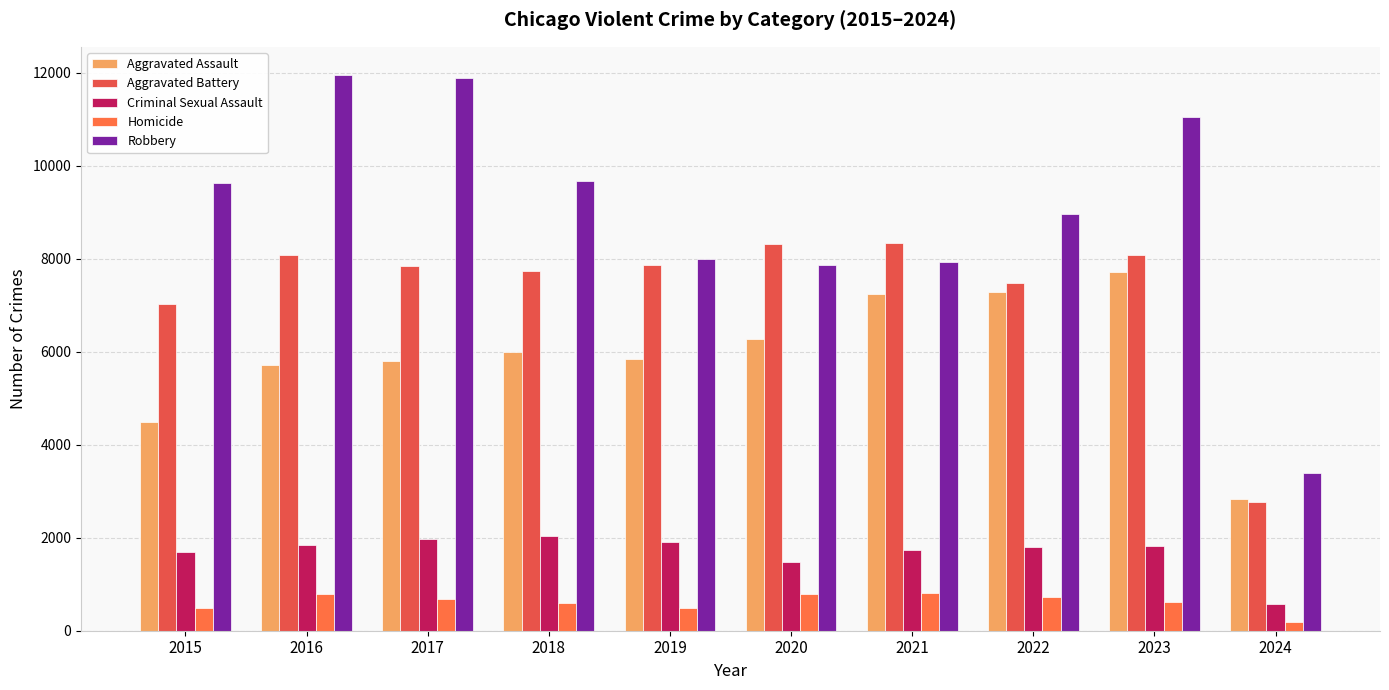

What is the smallest value displayed?

180